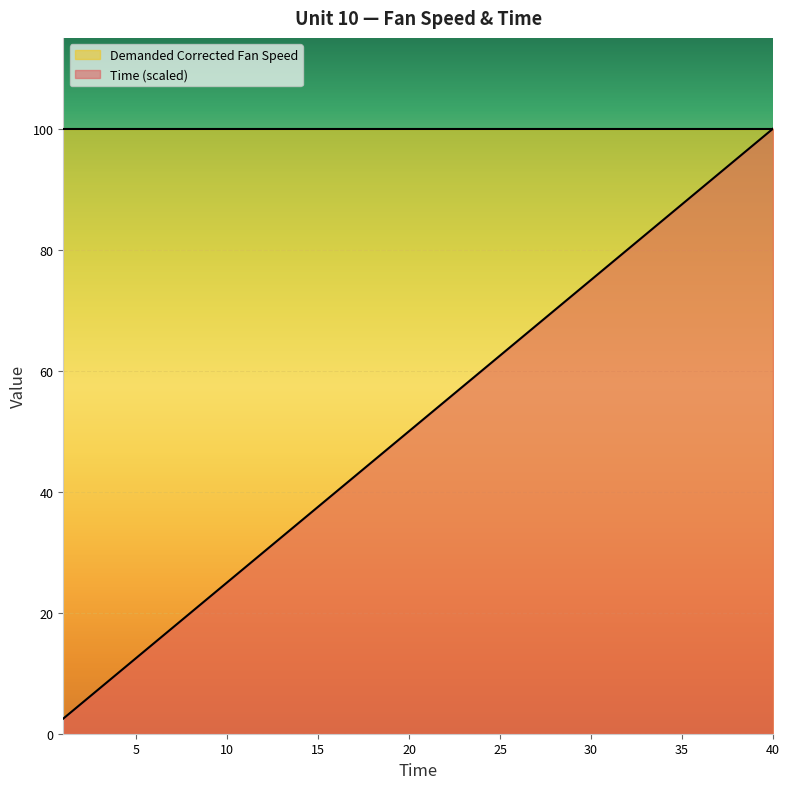

The value of Time (scaled) at 15 is 37.5. True or false?

True